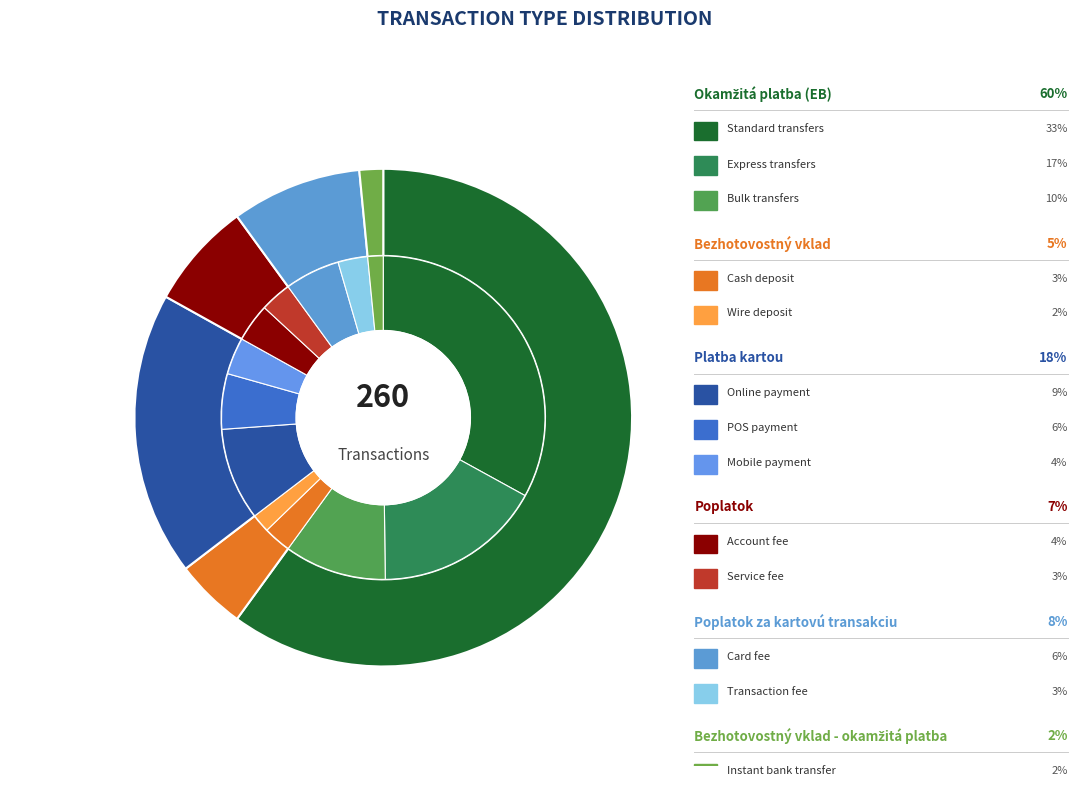

Which category has the biggest portion of the pie?

Okamžitá platba (EB)